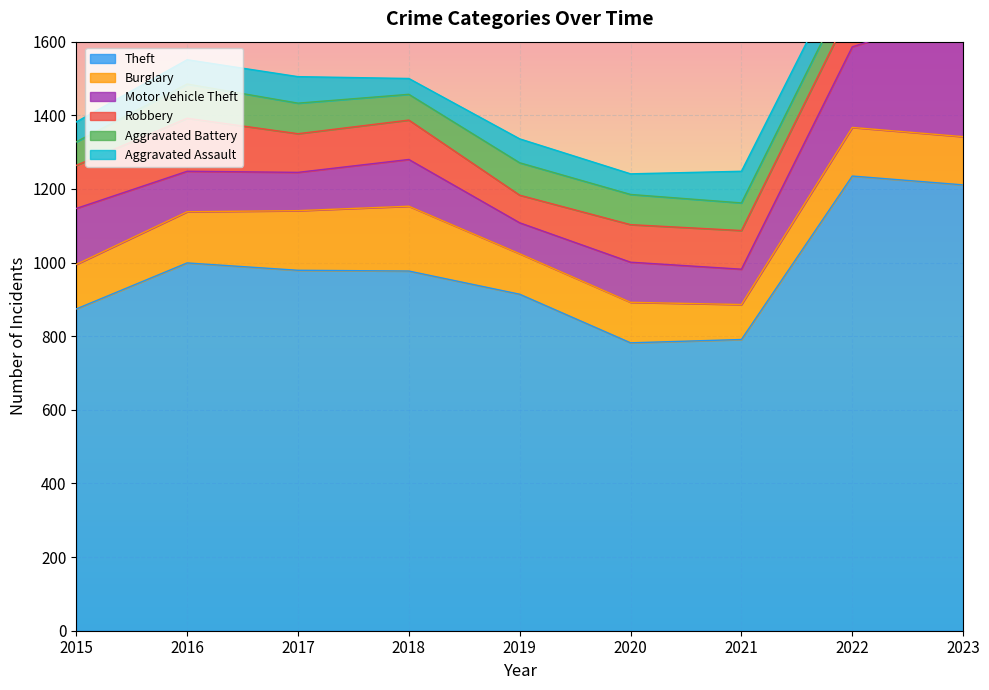

What is the minimum value for Aggravated Assault?

43